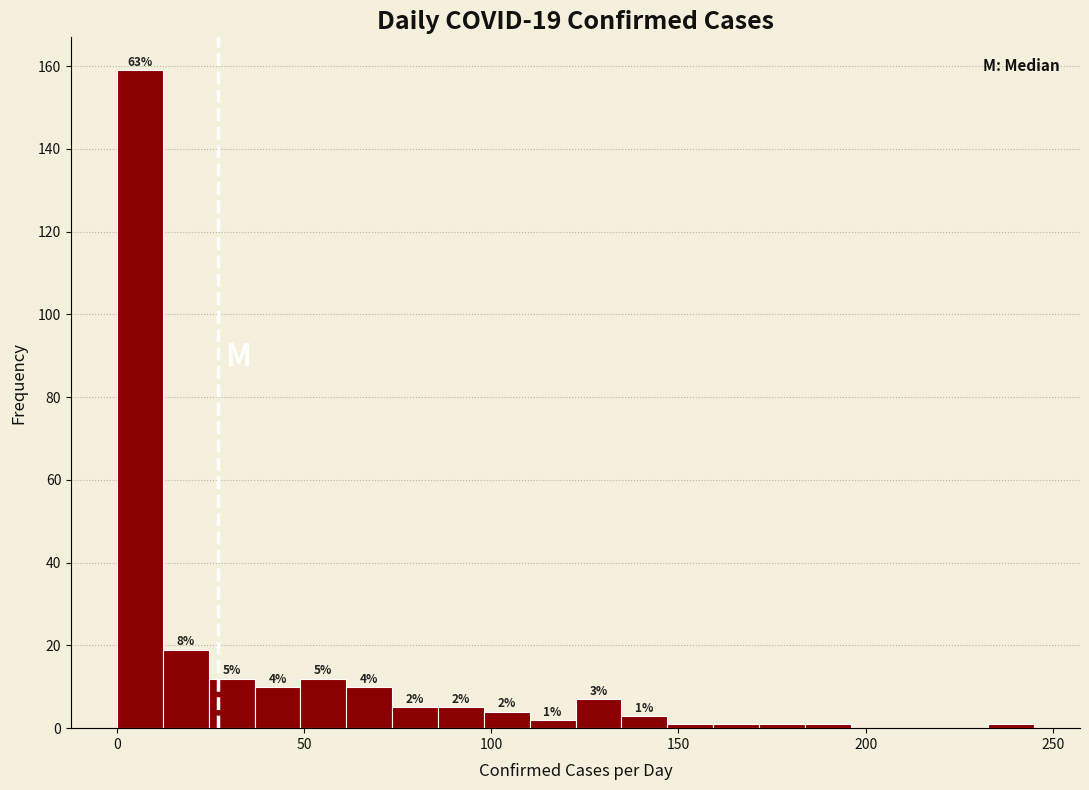

Around what value on the x-axis is the tallest bar? Give the approximate position of its centre, as read against the axis.

5